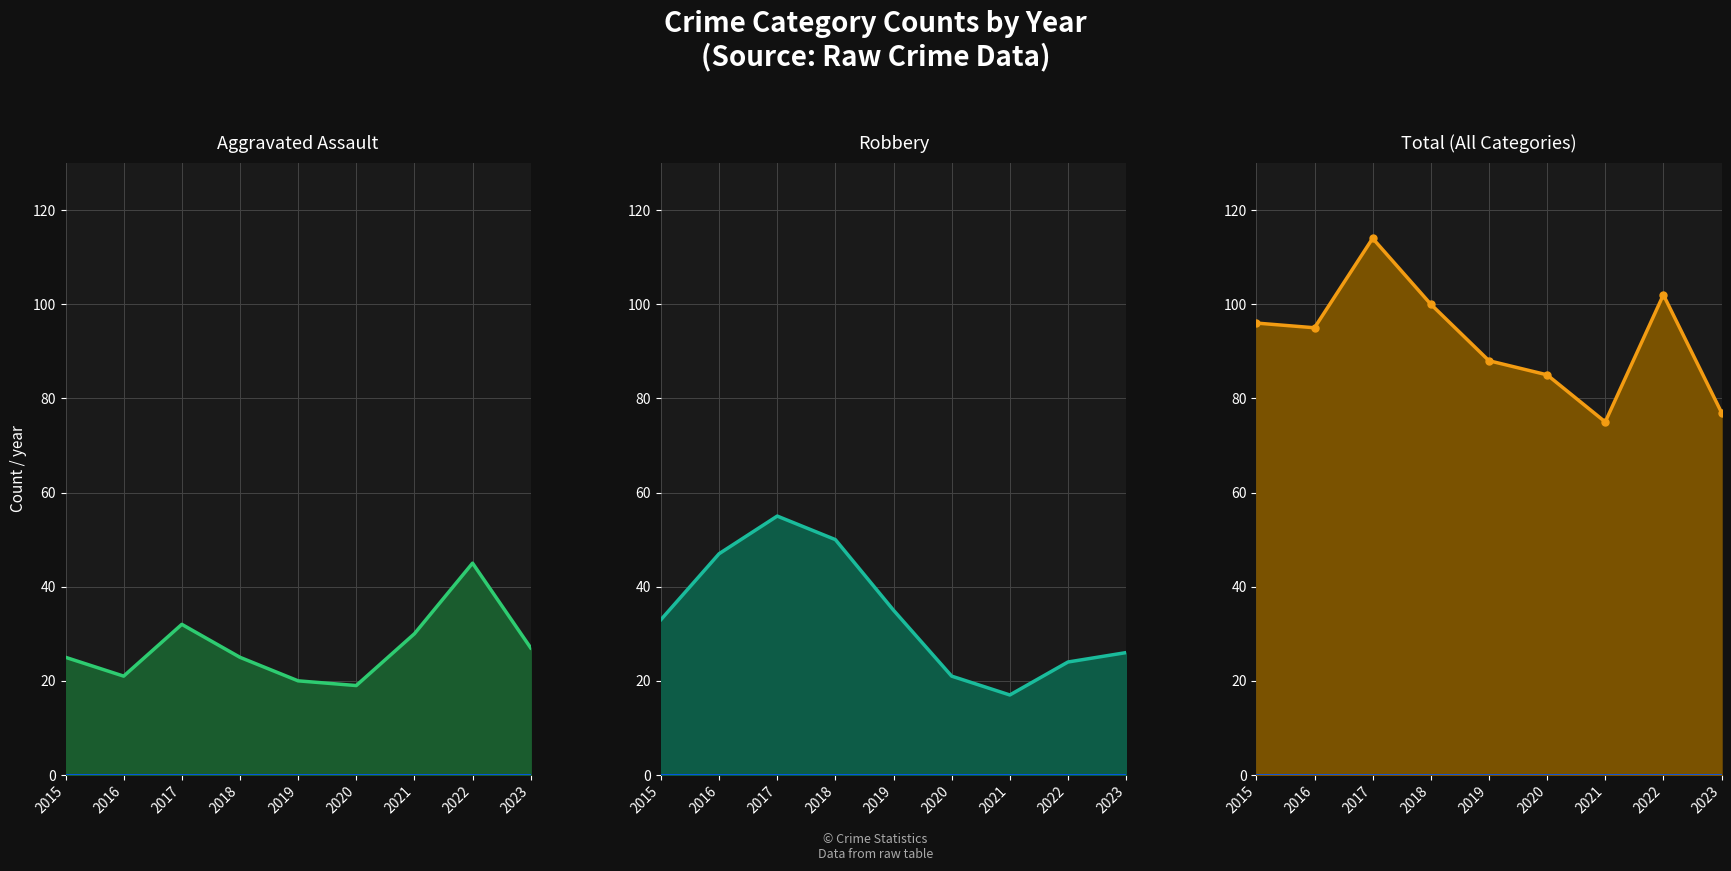

True or false: Robbery (line) and Total (line) intersect in this chart.

False